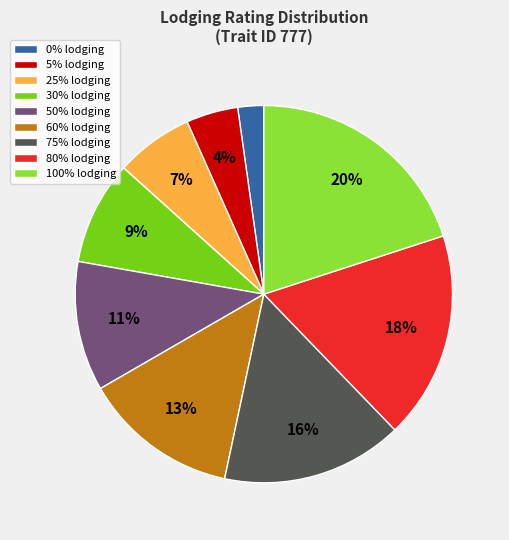

Do 30% lodging and 0% lodging together represent more than half of the pie?

No